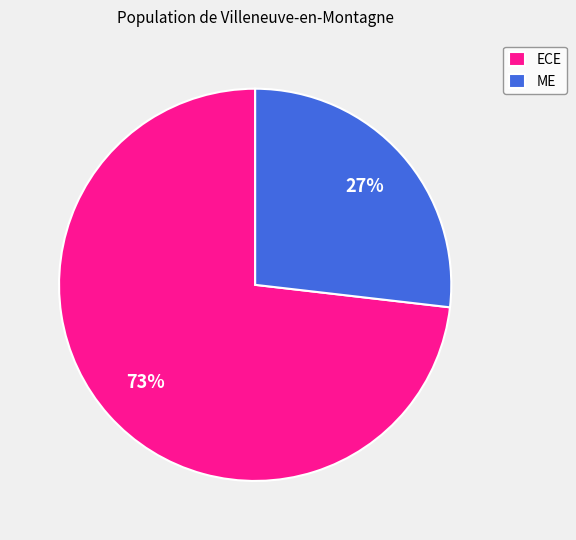

Is it true that ECE is 87% of the pie?

False